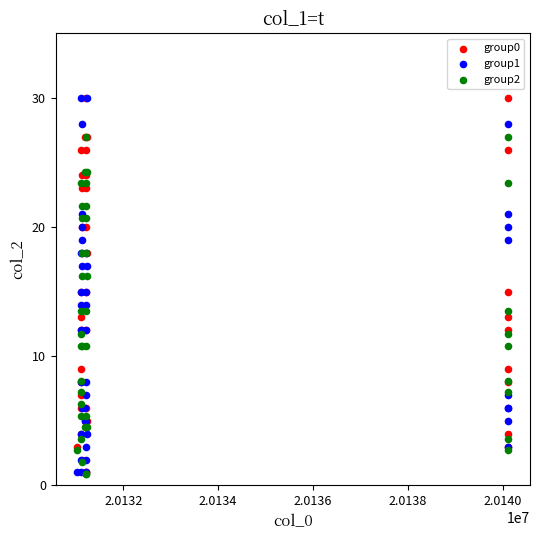

What are all the series names shown in the legend?

group0, group1, group2